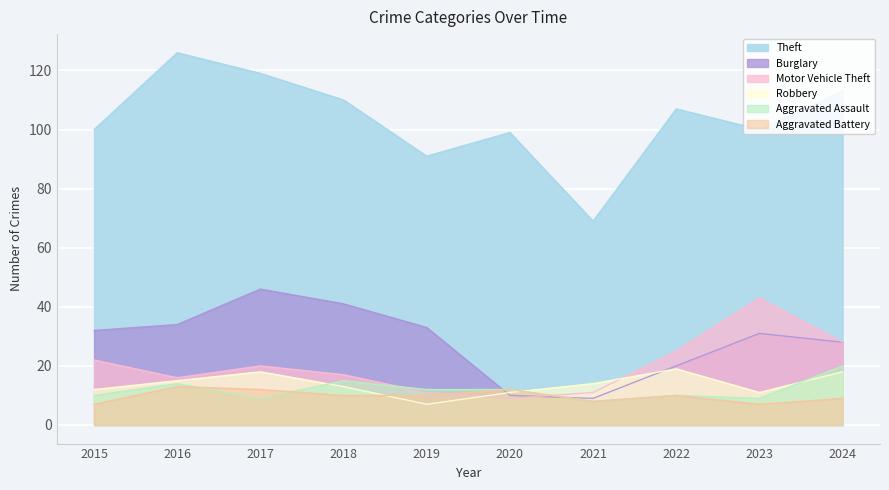

What value does the Theft series have at 2022?

107